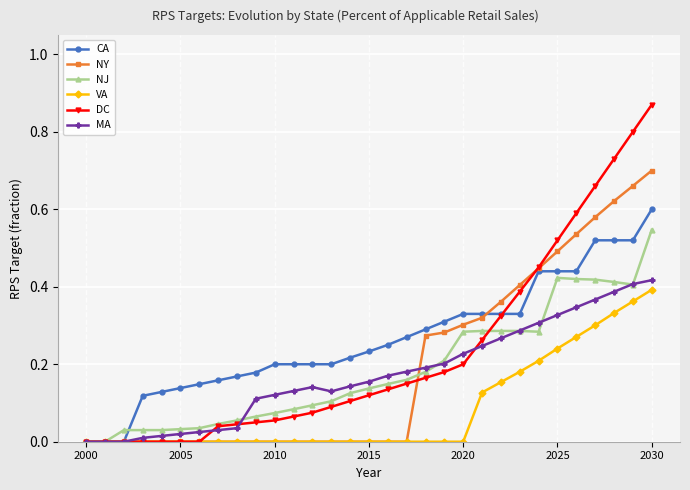

Which series has the widest spread of values?

DC